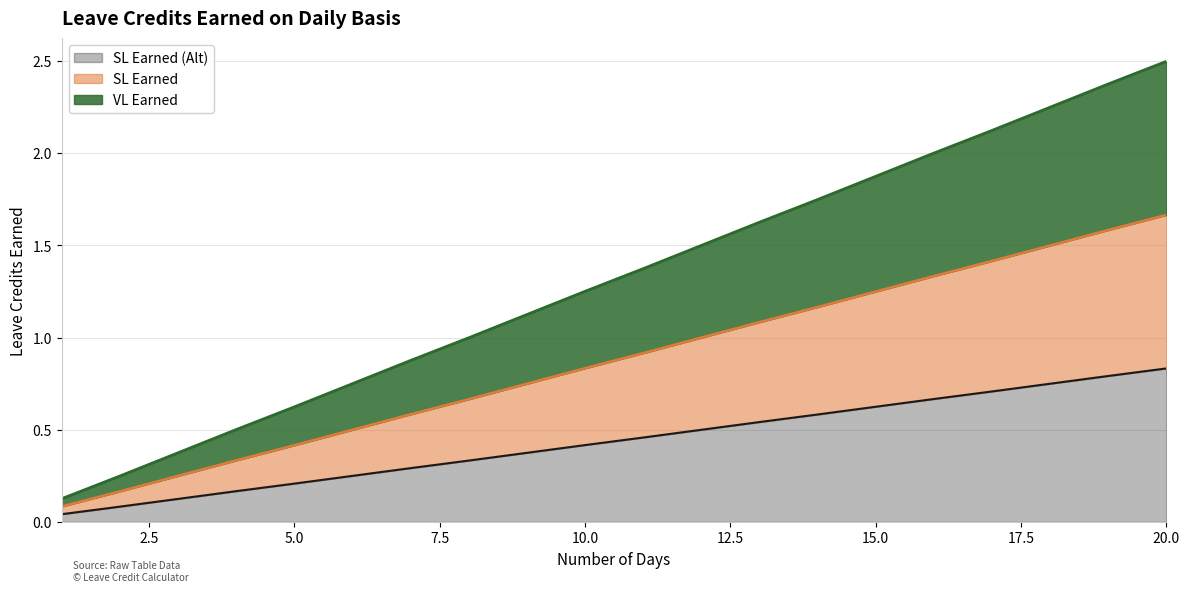

Where is VL Earned nearest to the value 0?

1